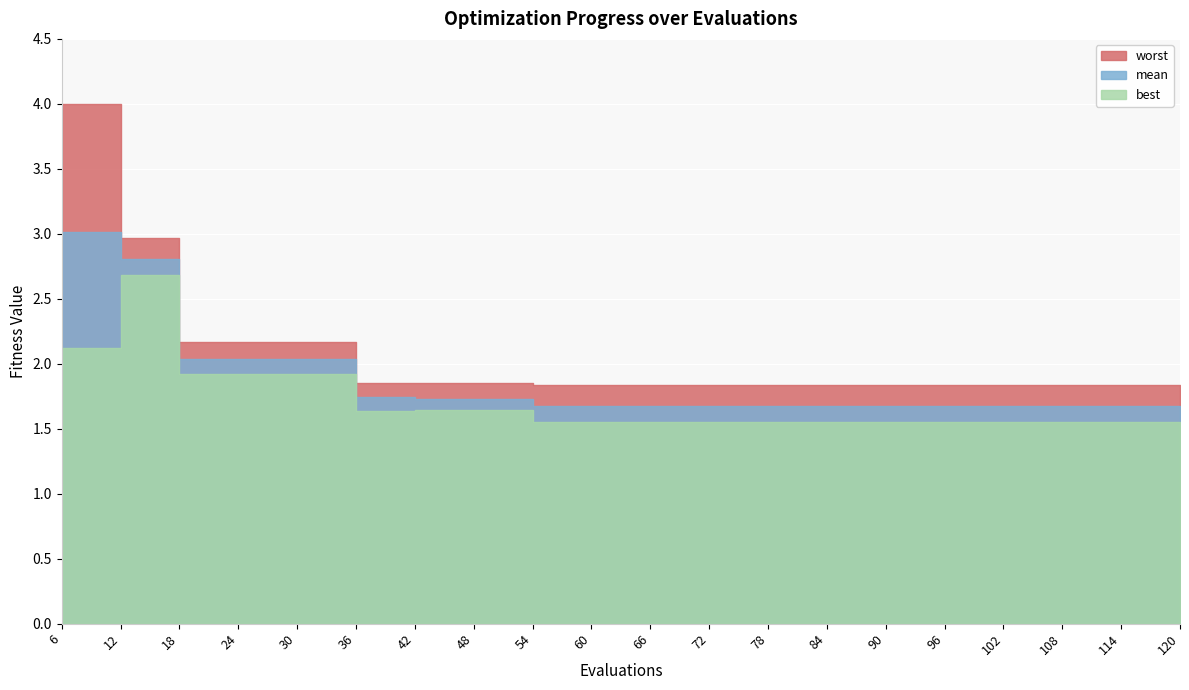

What are all the series names shown in the legend?

best, mean, worst